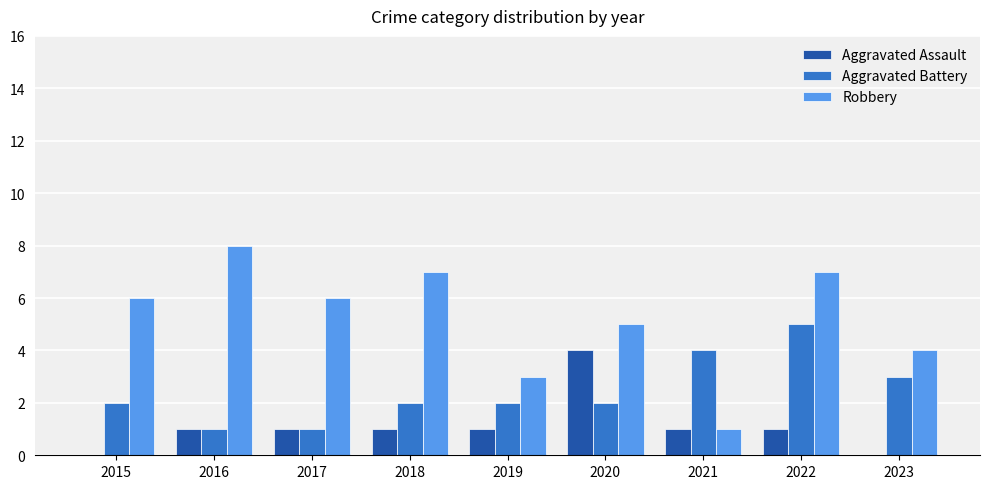

Reading right to left, what are all the values shown in this chart?

Aggravated Assault: 0	1	1	4	1	1	1	1	0
Aggravated Battery: 3	5	4	2	2	2	1	1	2
Robbery: 4	7	1	5	3	7	6	8	6